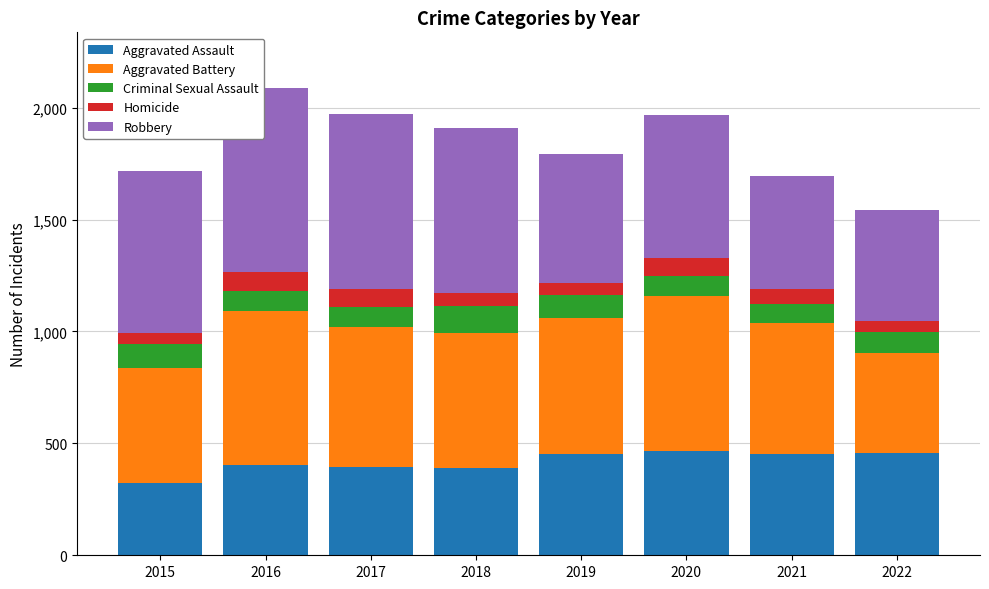

At which label does Aggravated Assault reach its minimum?

2015